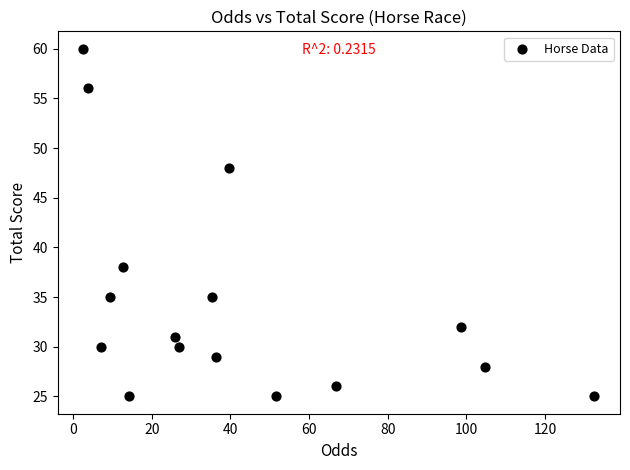

What Y value in the scatter plot is closest to 42?

38